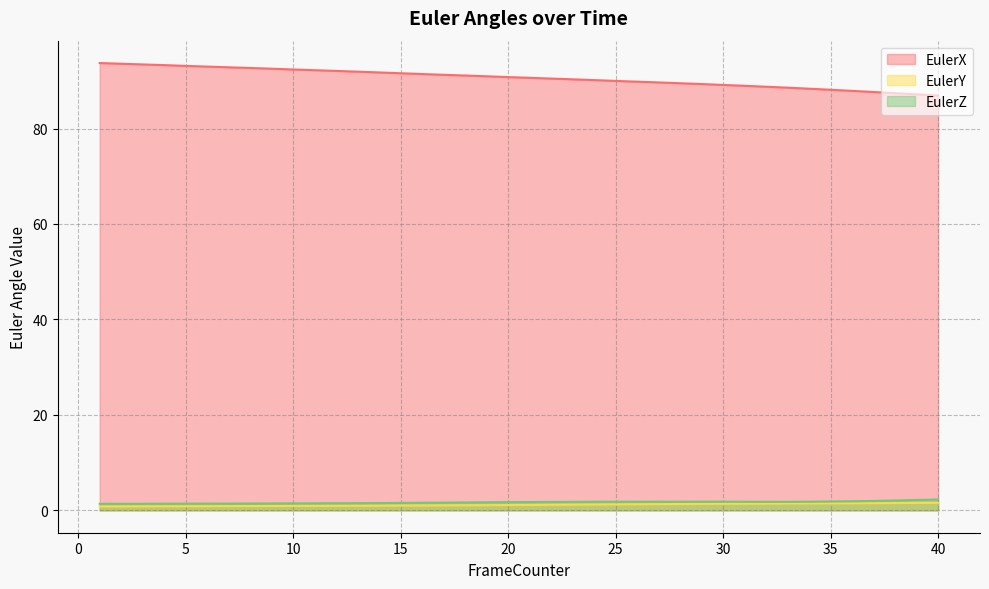

Which has a higher value, 18 or 8?

8